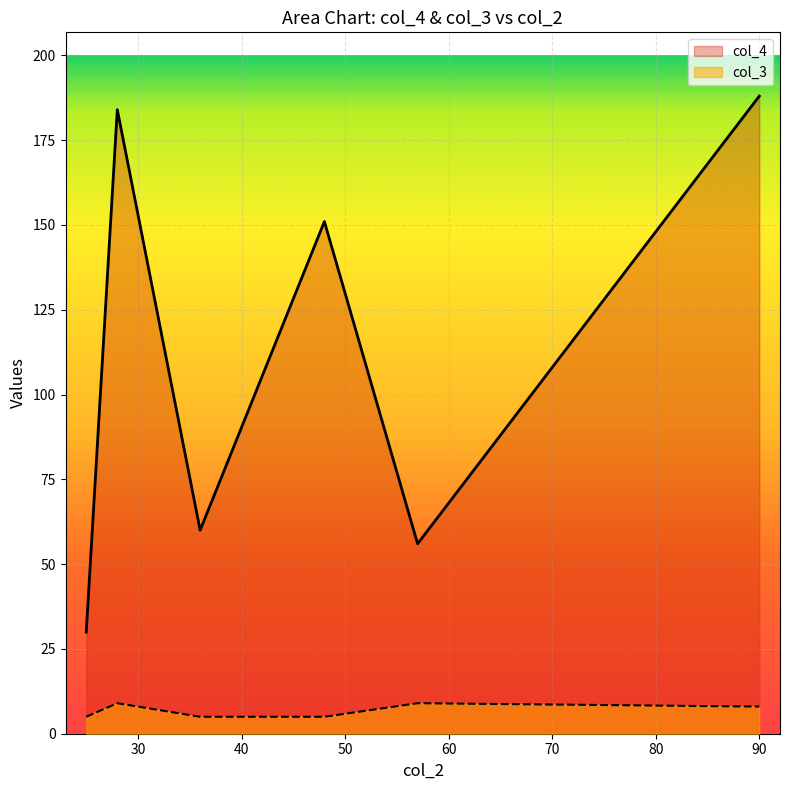

What is the difference between the highest and lowest values at 25?

25